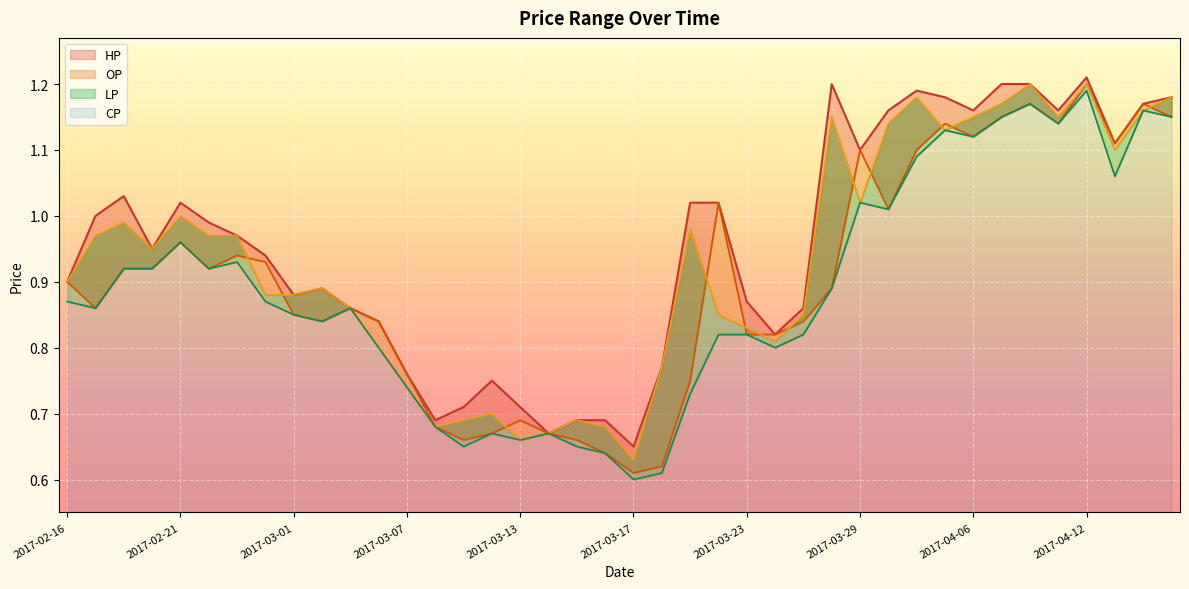

Which category has the lowest value in the CP series?

2017-03-17